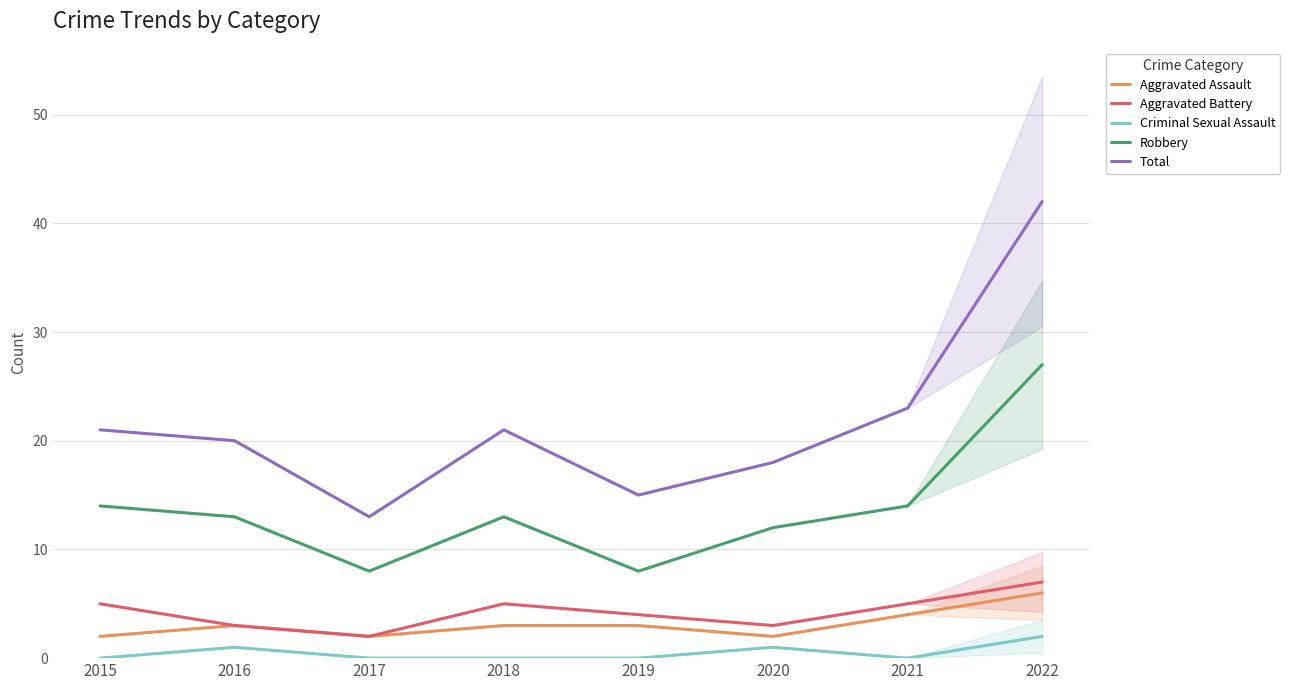

The Criminal Sexual Assault series shows 2 at 2016. True or false?

False